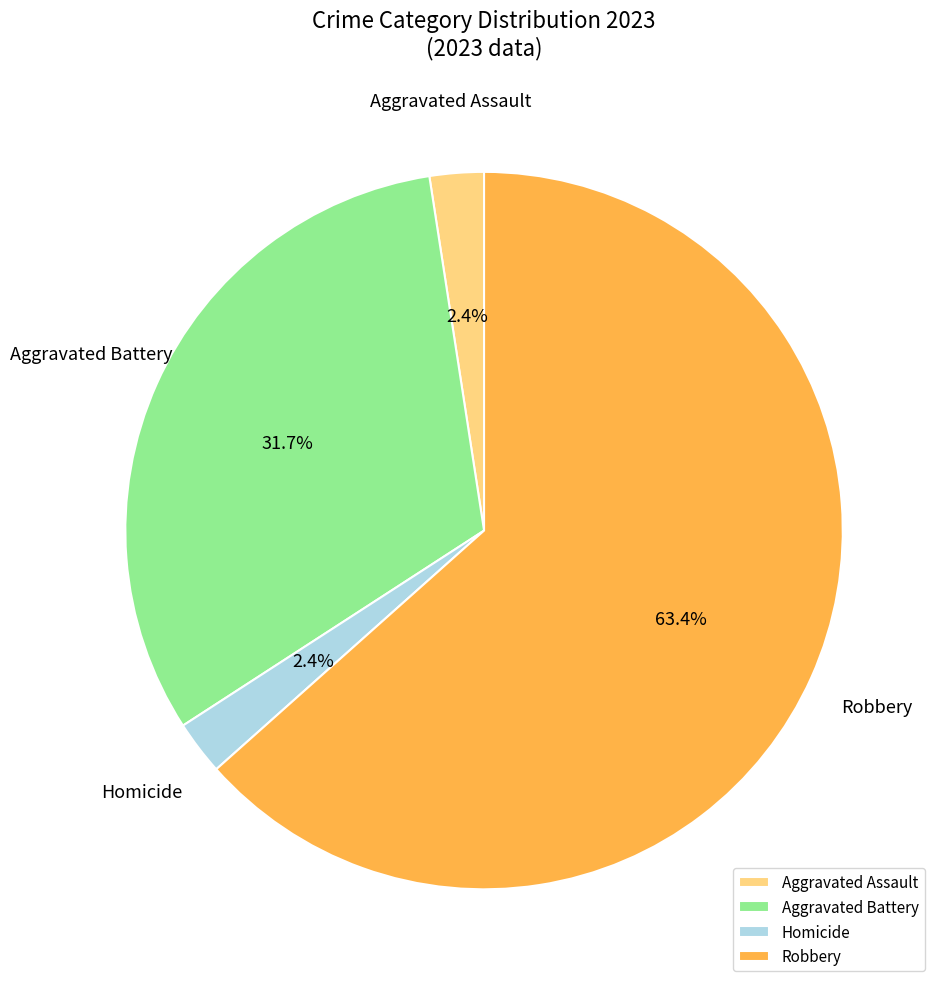

Is it true that Aggravated Assault is 15% of the pie?

False